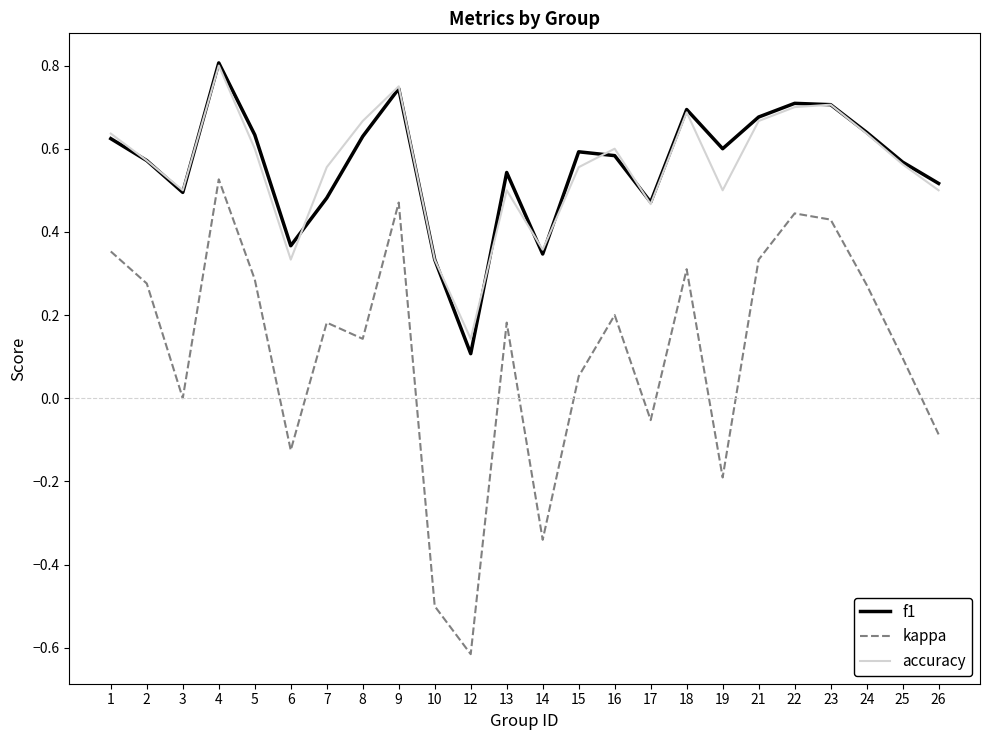

True or false: f1 and accuracy cross at least once.

True